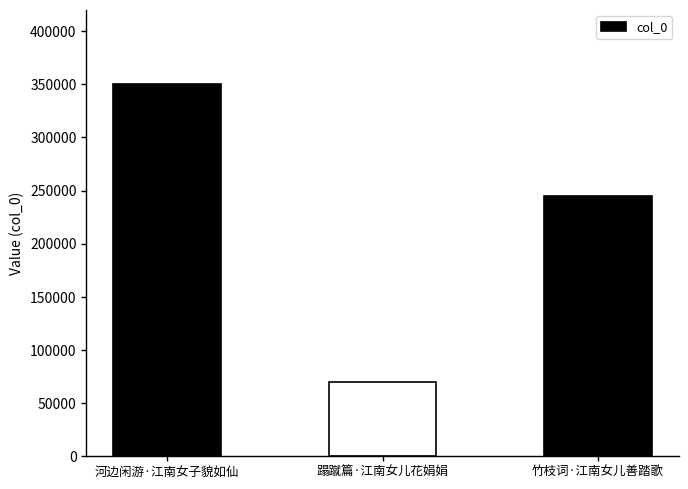

How many distinct data groups are displayed?

1